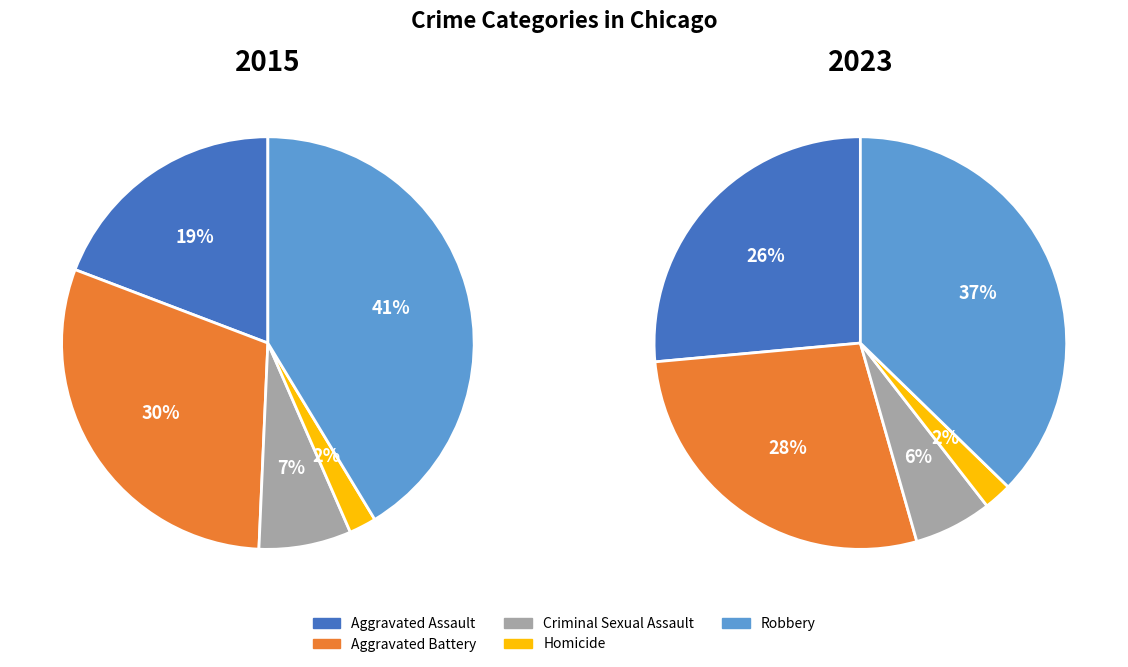

To the nearest percent, what is the average slice percentage?

20%